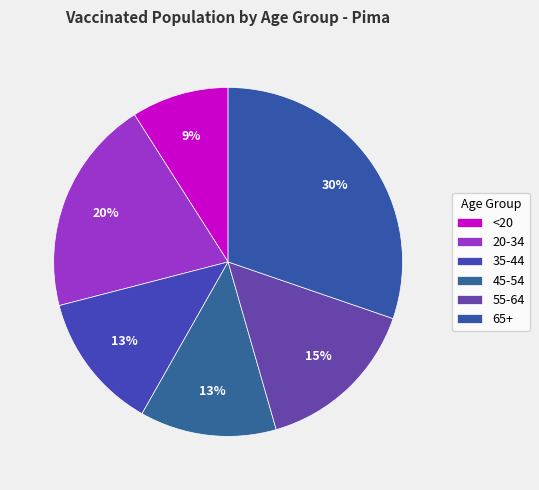

How many slices are in this pie chart?

6